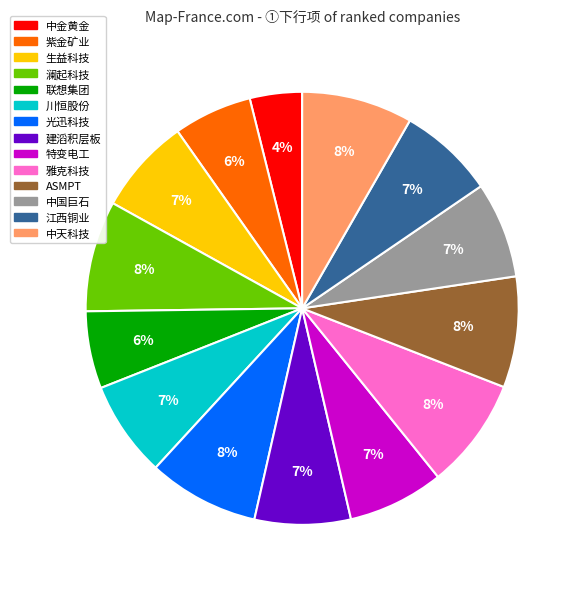

What percentage is the 紫金矿业 slice, to the nearest percent?

6%